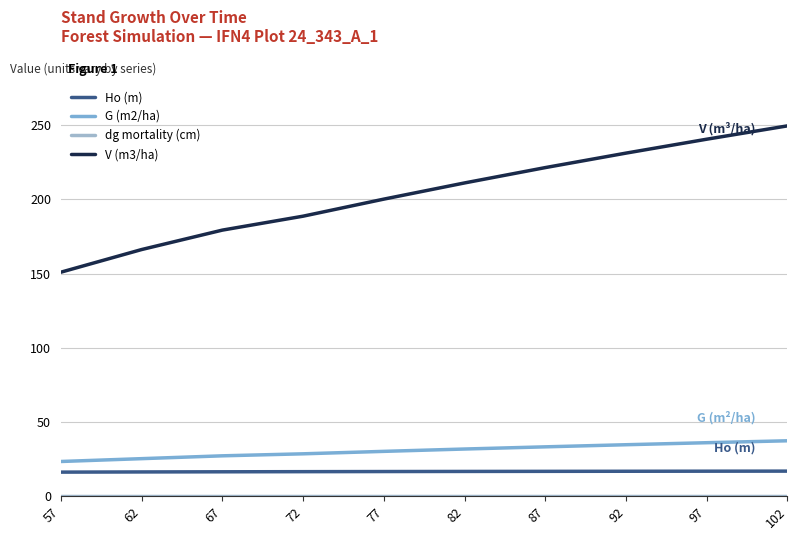

True or false: G (m2/ha) has a value of 47.3 at 92.

False